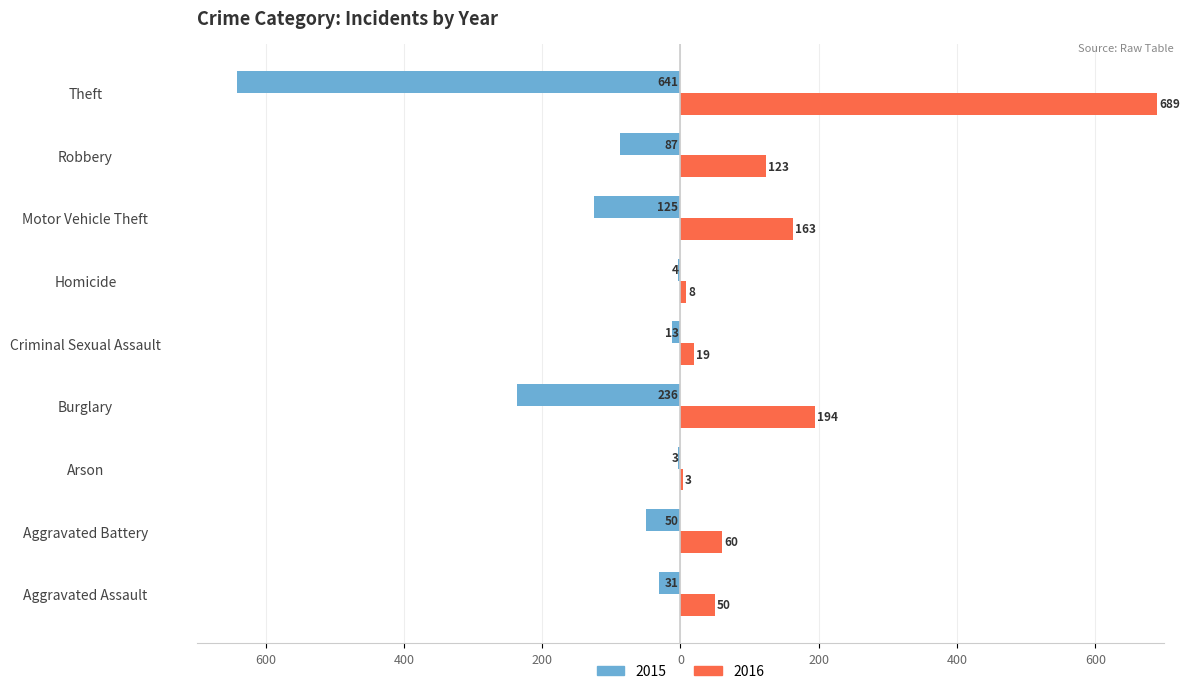

What is the difference between the 2015 values at Robbery and Aggravated Assault?

56